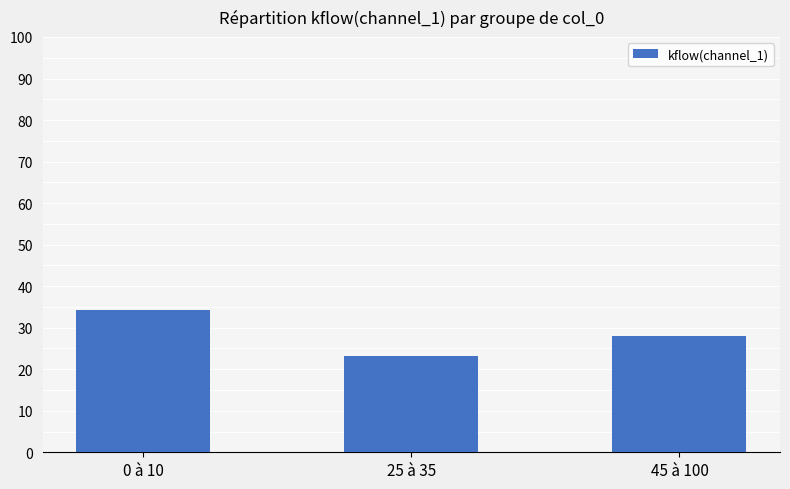

What is the average value?

28.5